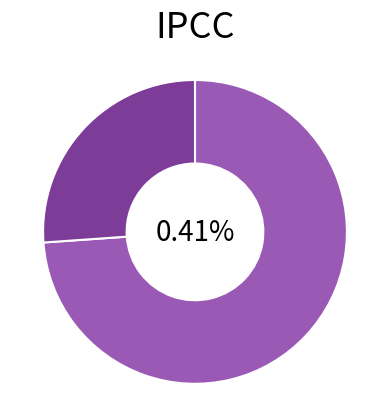

Combined, what portion of the pie is 点绛唇·题玉琤瑽馆填词图，为庞檗子 and 点绛唇 题玉琤瑽馆填词图，为庞檗子?

100.0%